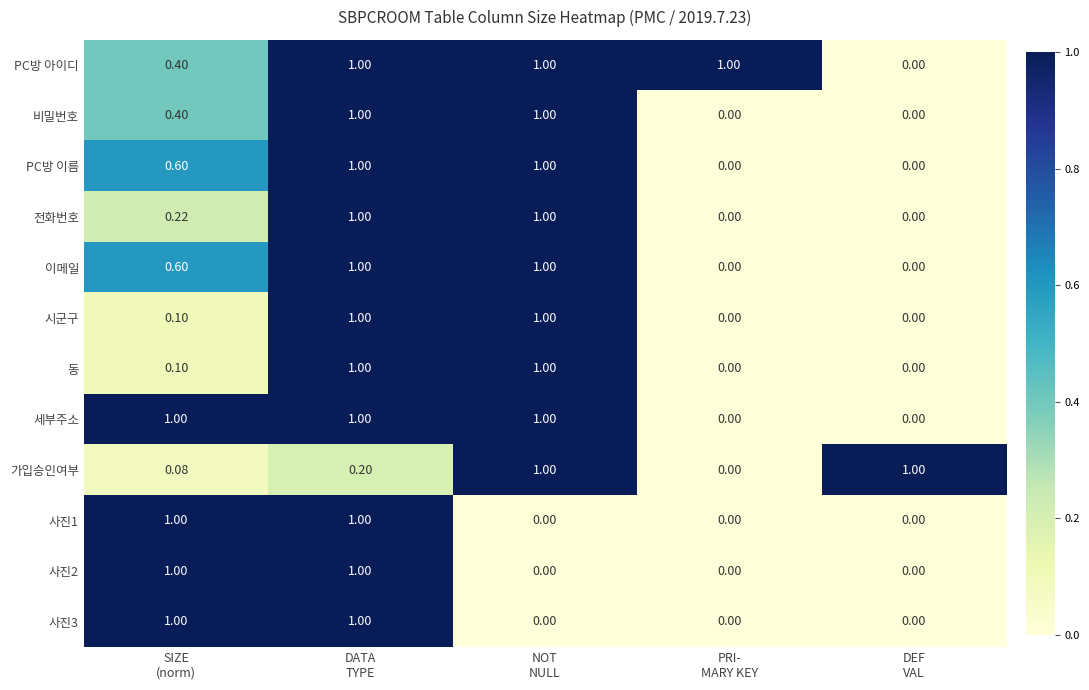

Which series has the largest total across all categories?

PC방 아이디